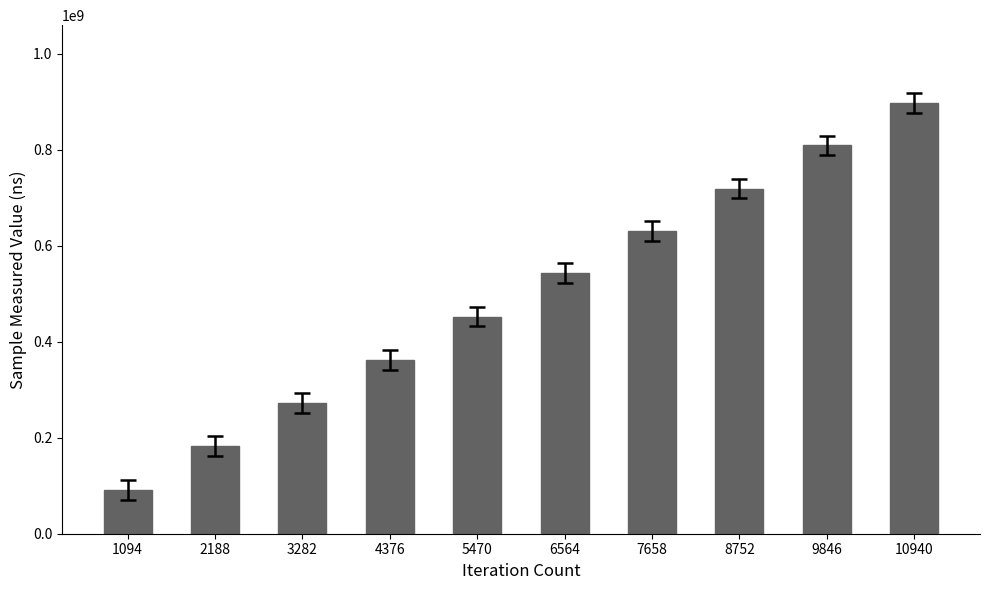

Approximately how many times larger is the value at 6564 compared to 5470?

1.2